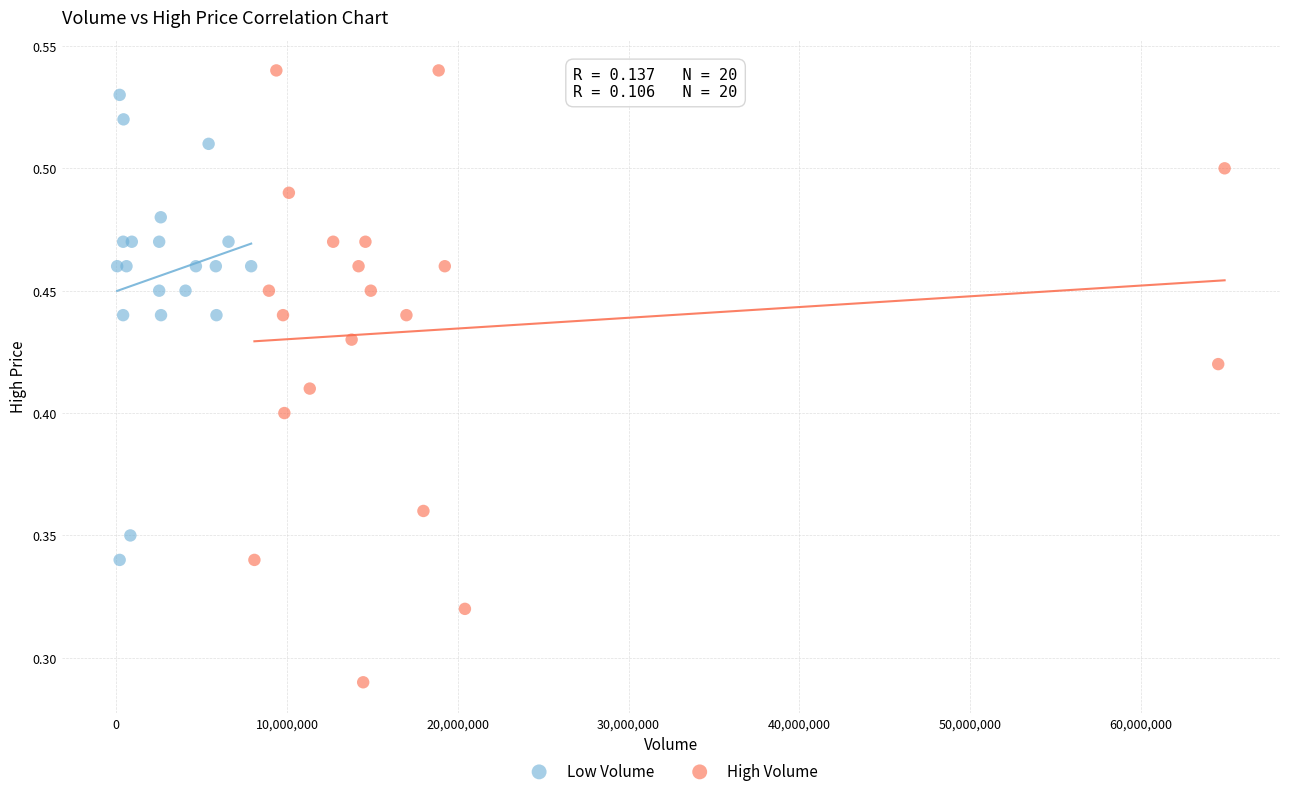

Which series contains the lowest Y value?

High Volume